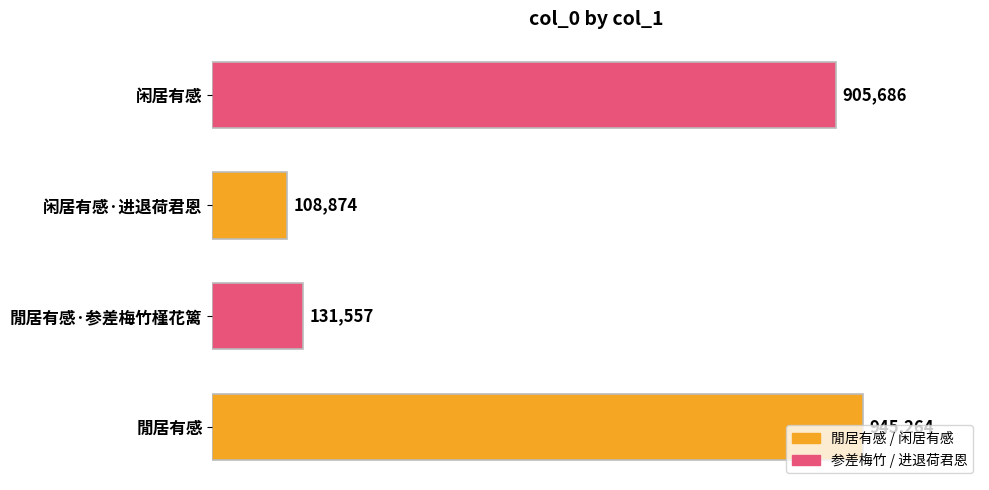

Rank the categories by value from lowest to highest.

闲居有感·进退荷君恩, 閒居有感·参差梅竹槿花篱, 闲居有感, 閒居有感